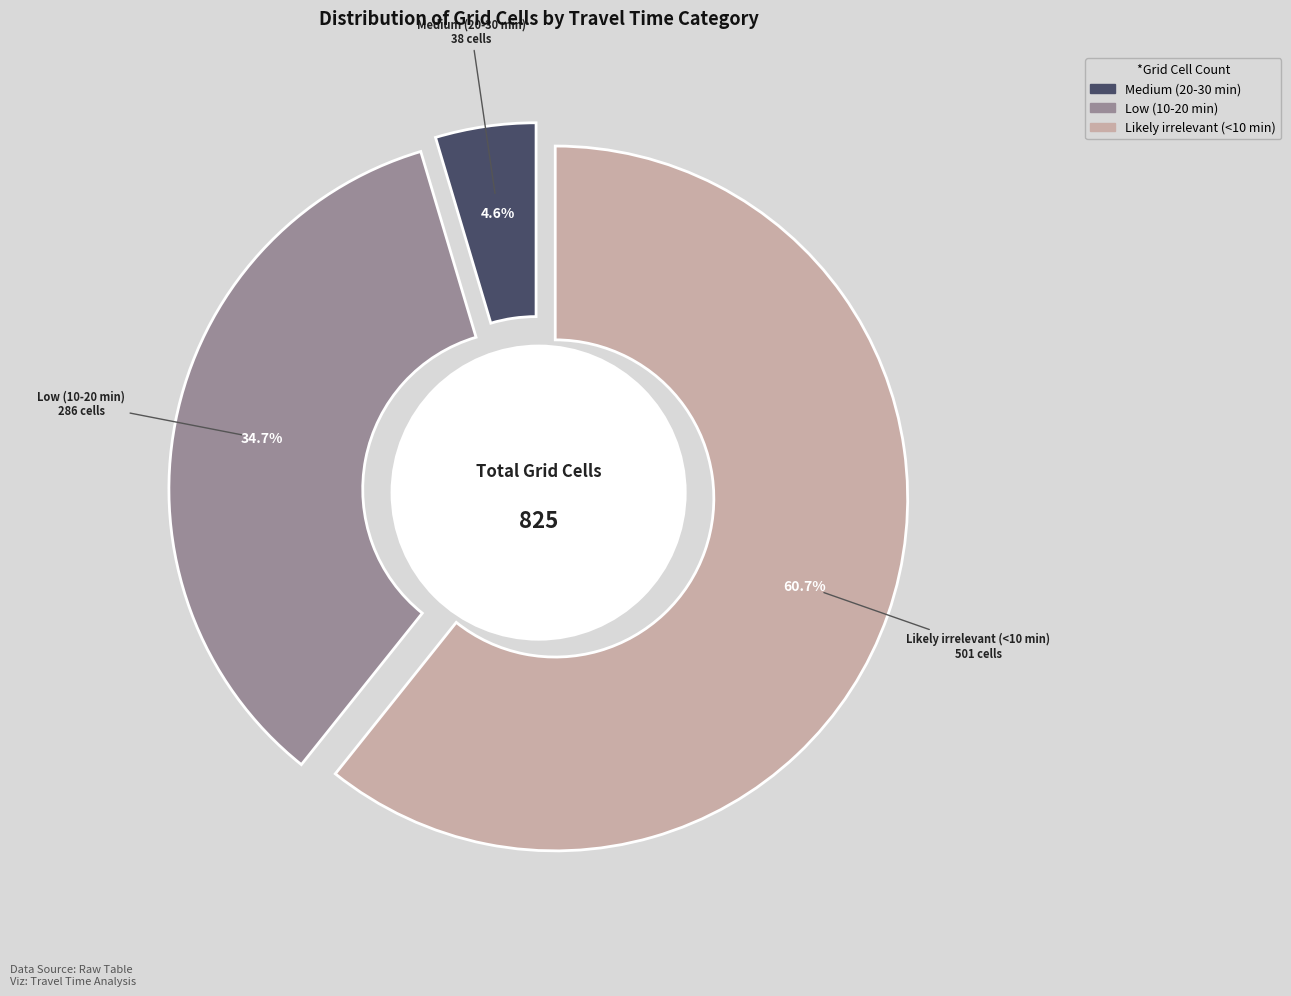

Which category has the biggest portion of the pie?

Likely irrelevant (<10 min)